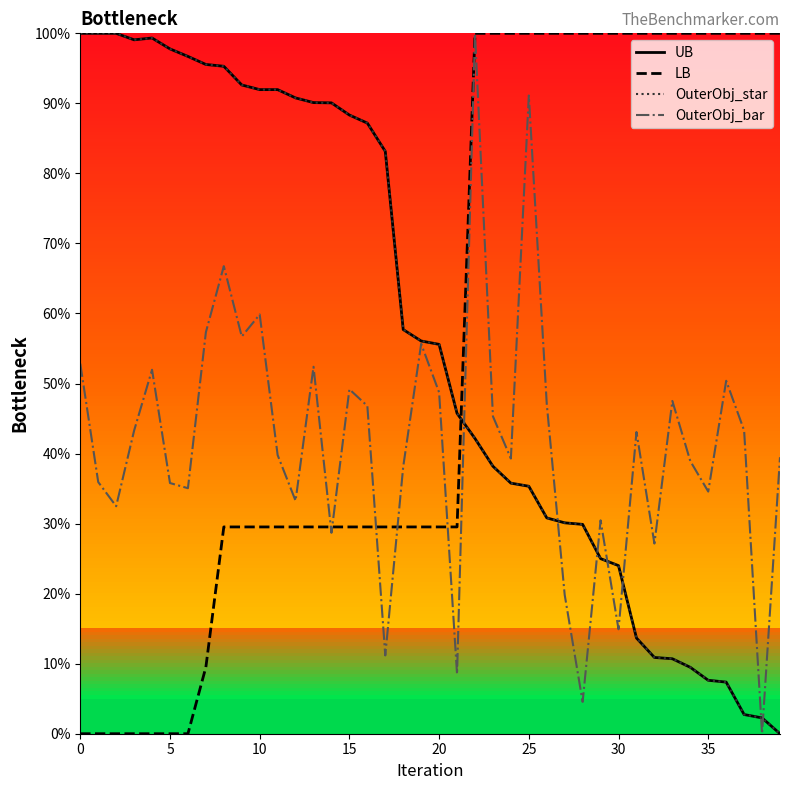

List the series in order of their peak value, lowest first.

UB, LB, OuterObj_star, OuterObj_bar